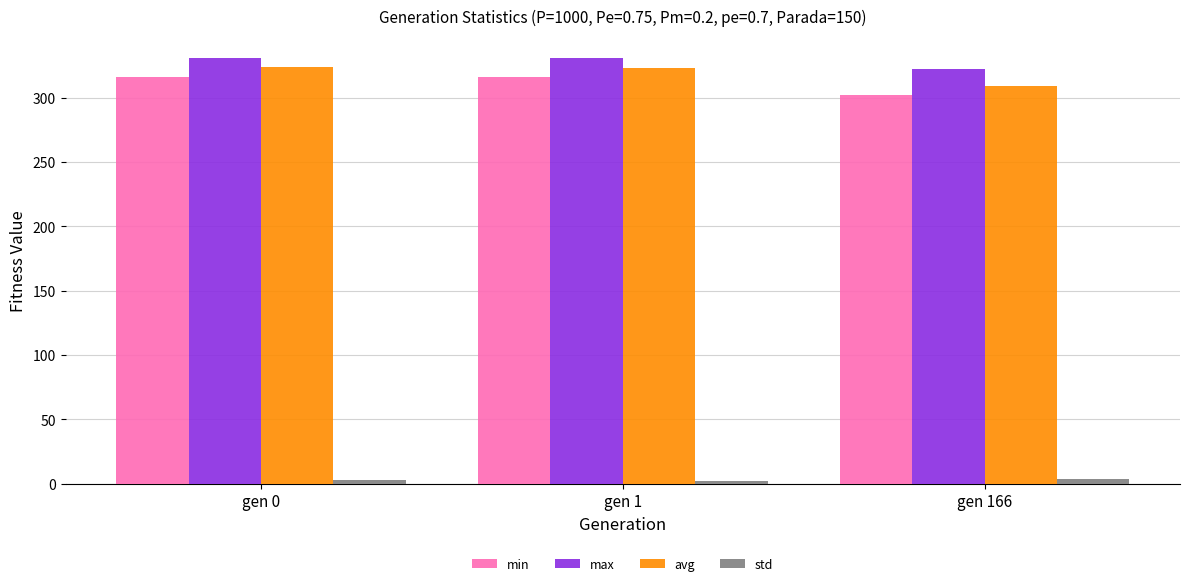

The value of avg at gen 0 is 324.3. True or false?

True